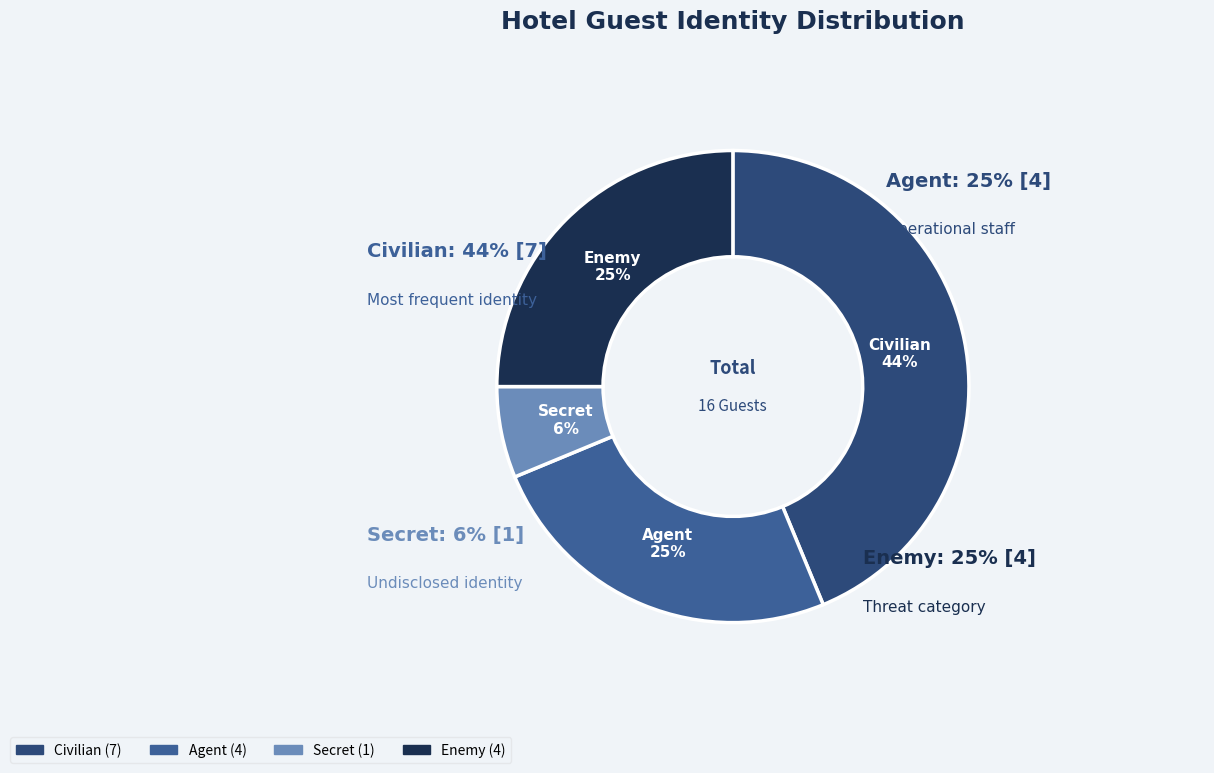

Is it true that Secret is 6% of the pie?

True